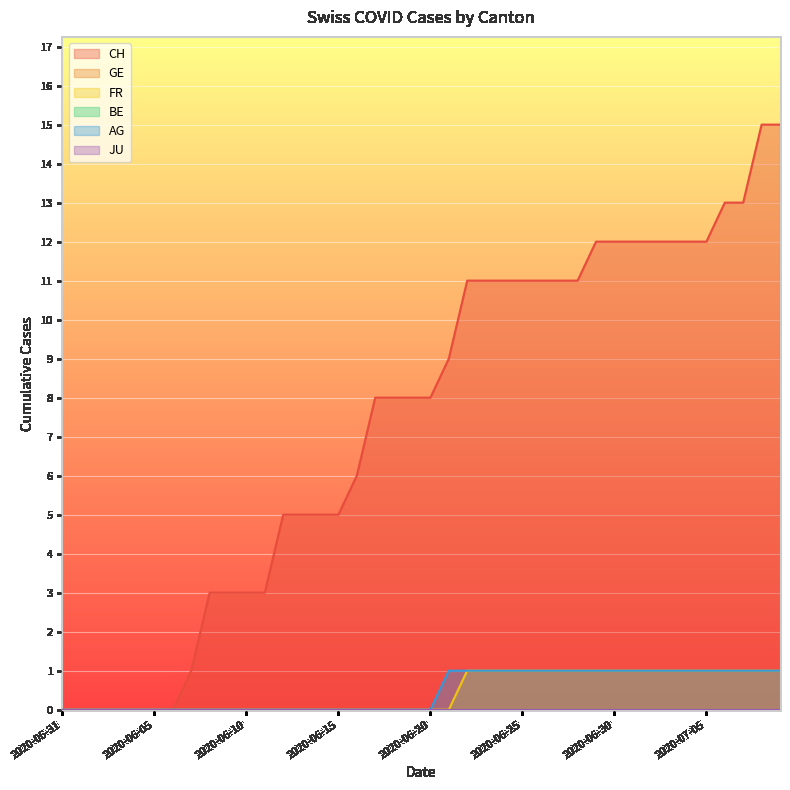

What is the difference between the highest and lowest values at 2020-06-10?

3